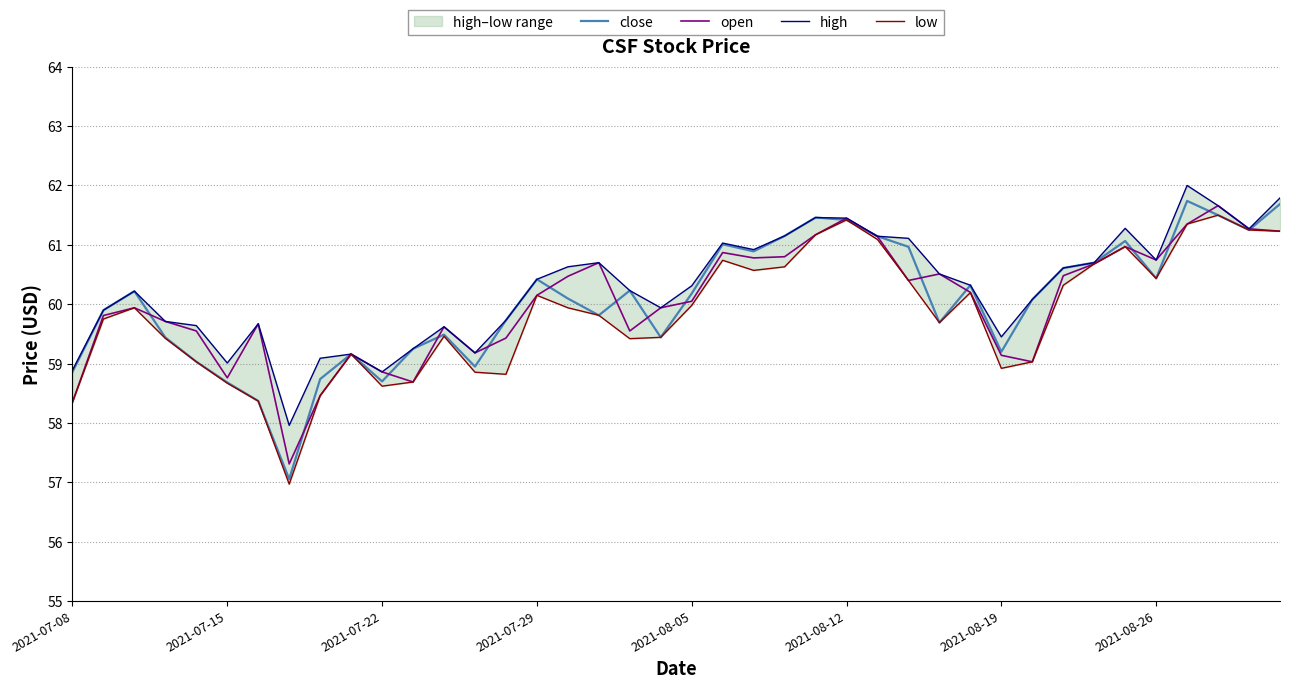

What is the lowest value of the open series?

57.3